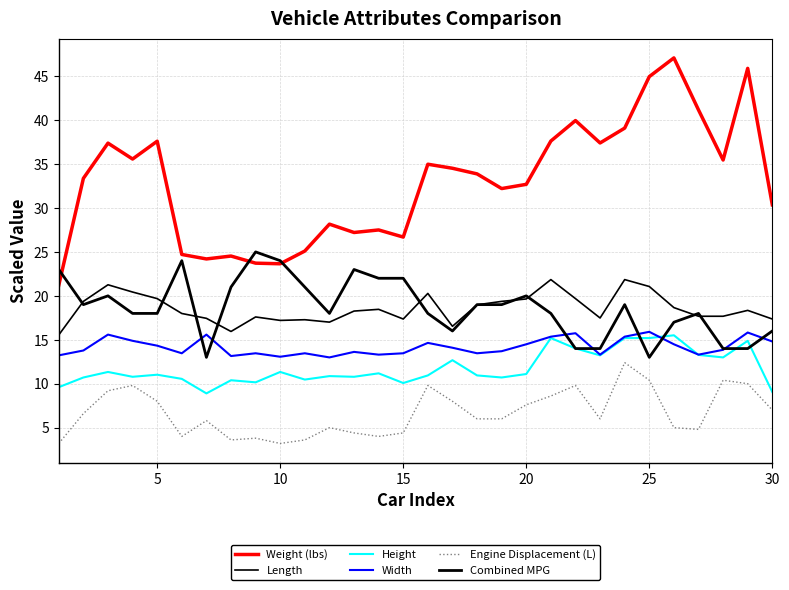

How many lines are shown in the chart?

6